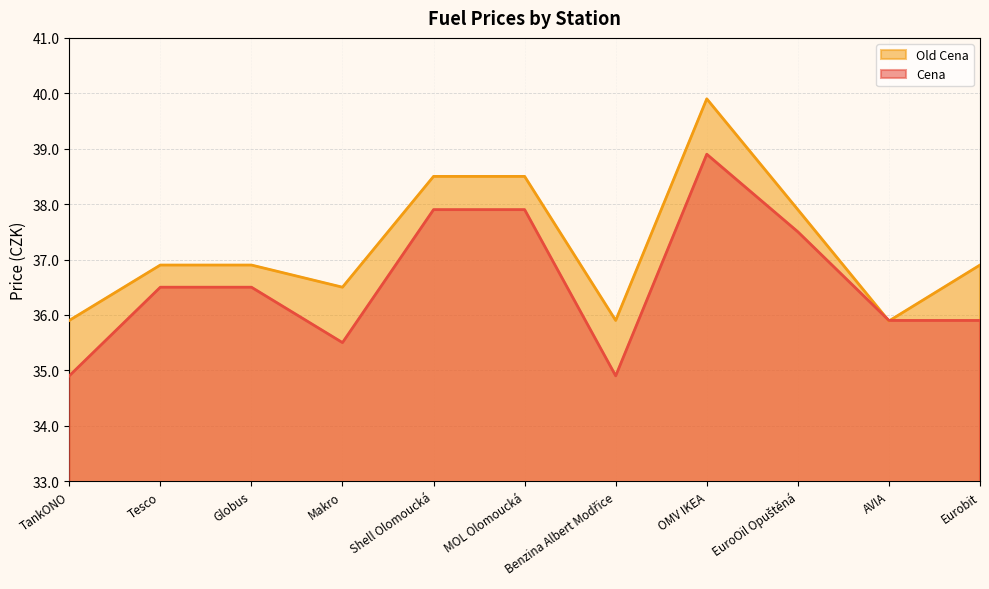

What is the difference between the highest and lowest values at Eurobit?

1.0